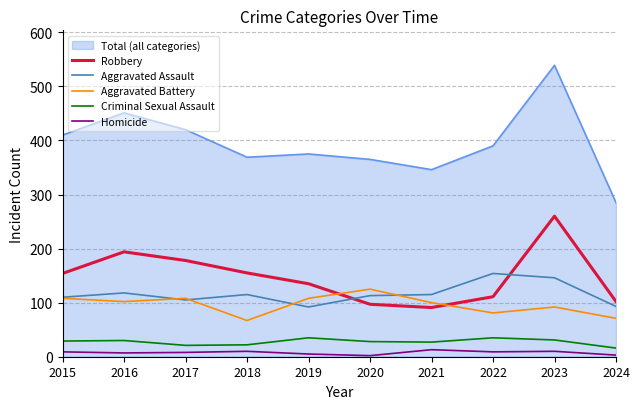

Which series has the largest total across all categories?

Total (all categories)